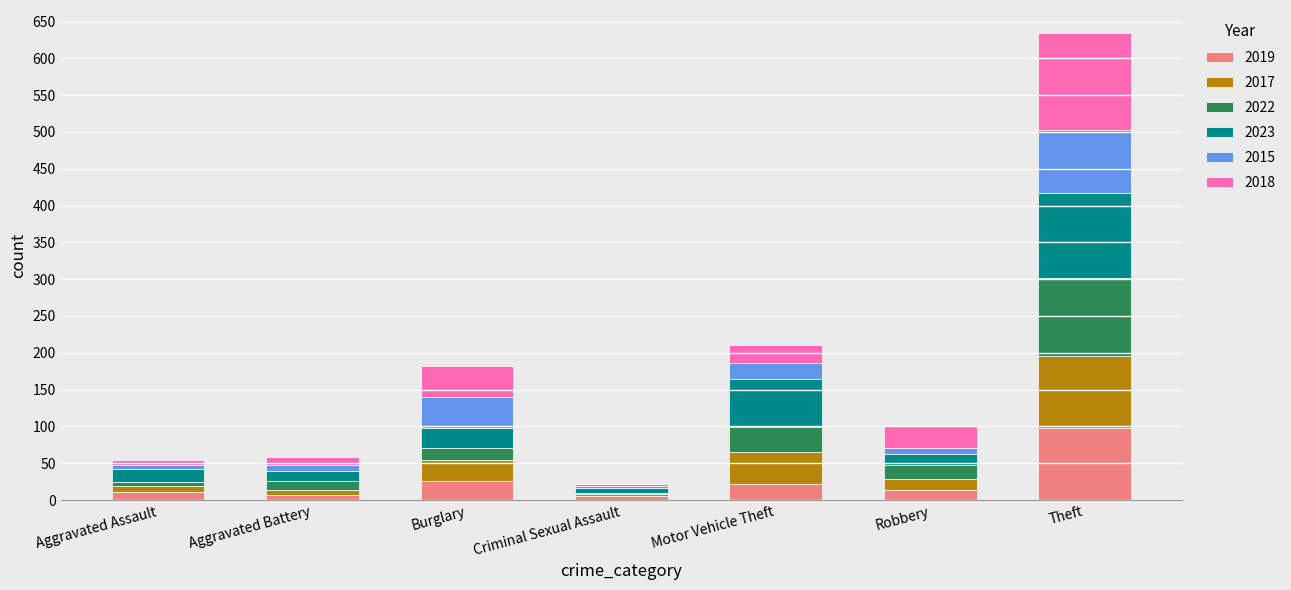

At which label does 2019 reach its peak?

Theft